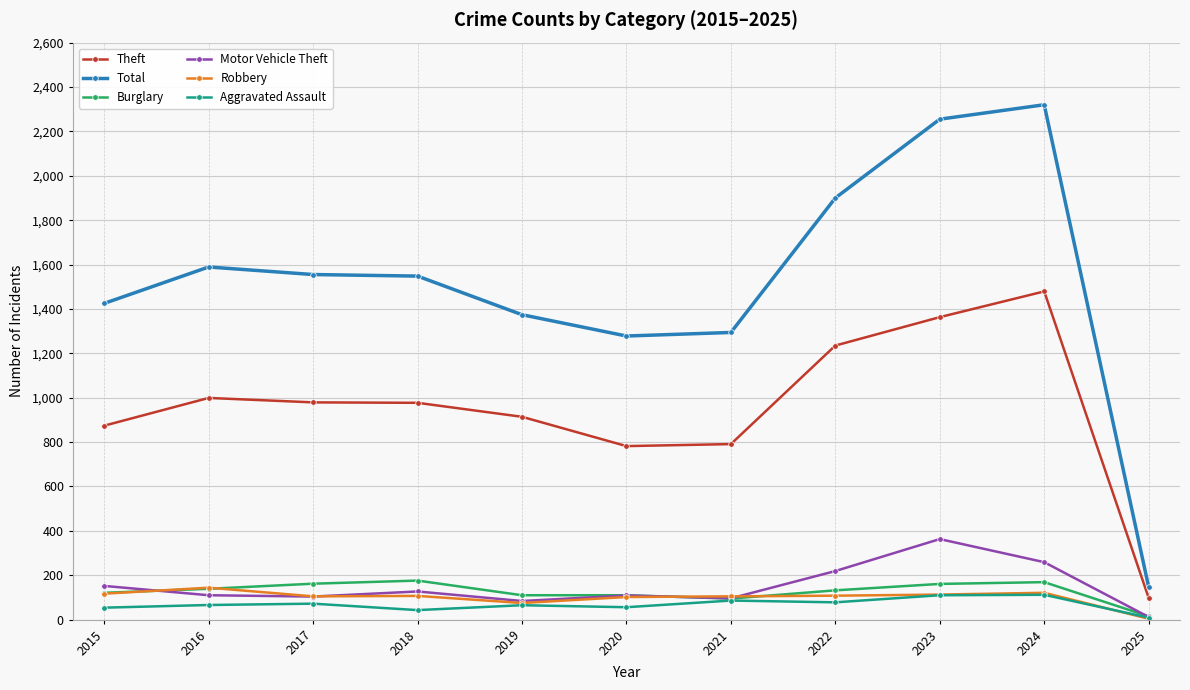

The Total series shows 1555 at 2017. True or false?

True